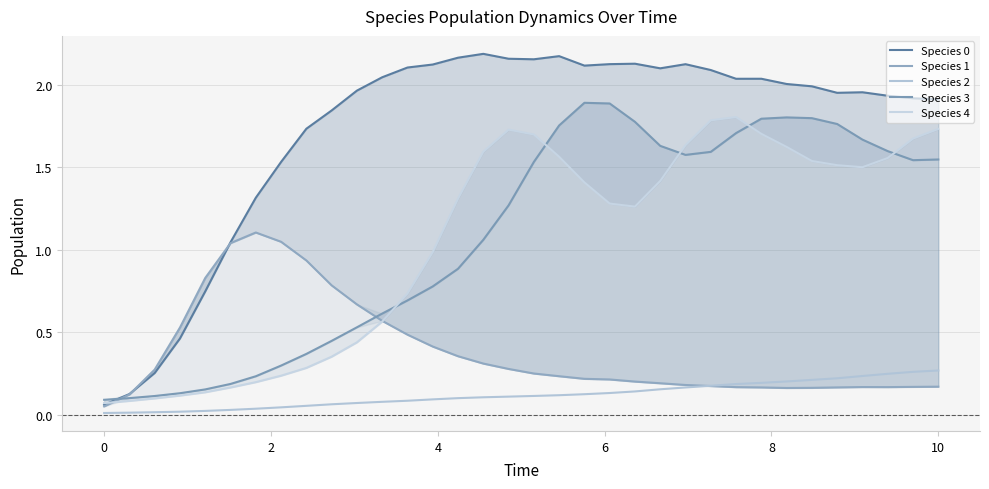

True or false: Species 4 and Species 2 cross at least once.

False